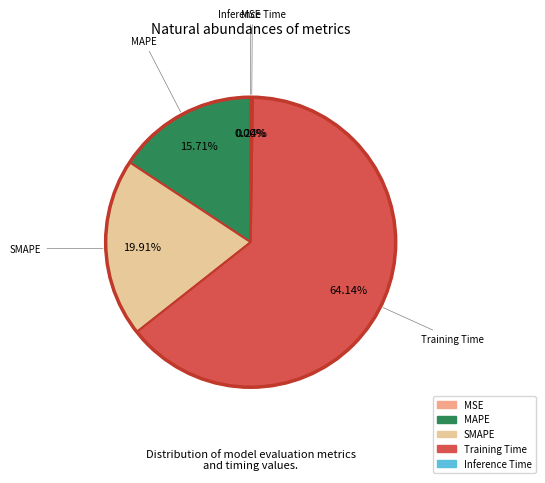

Which category has the biggest portion of the pie?

Training Time